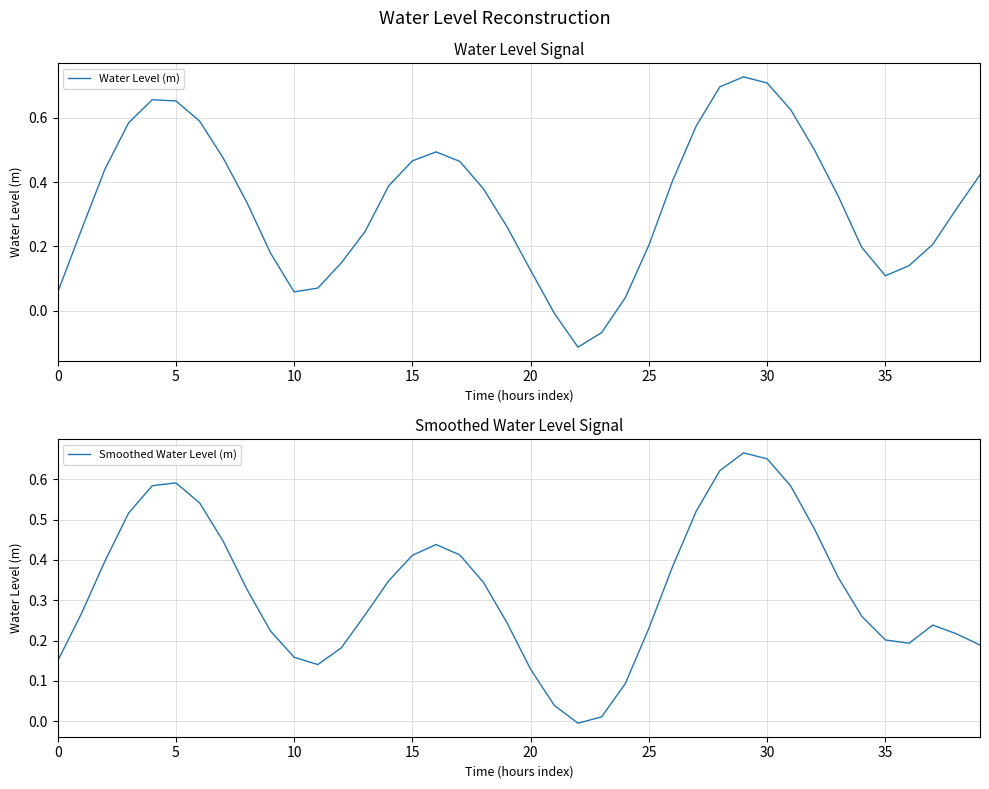

True or false: Smoothed Water Level (m) has a value of 0.5 at 26.

False